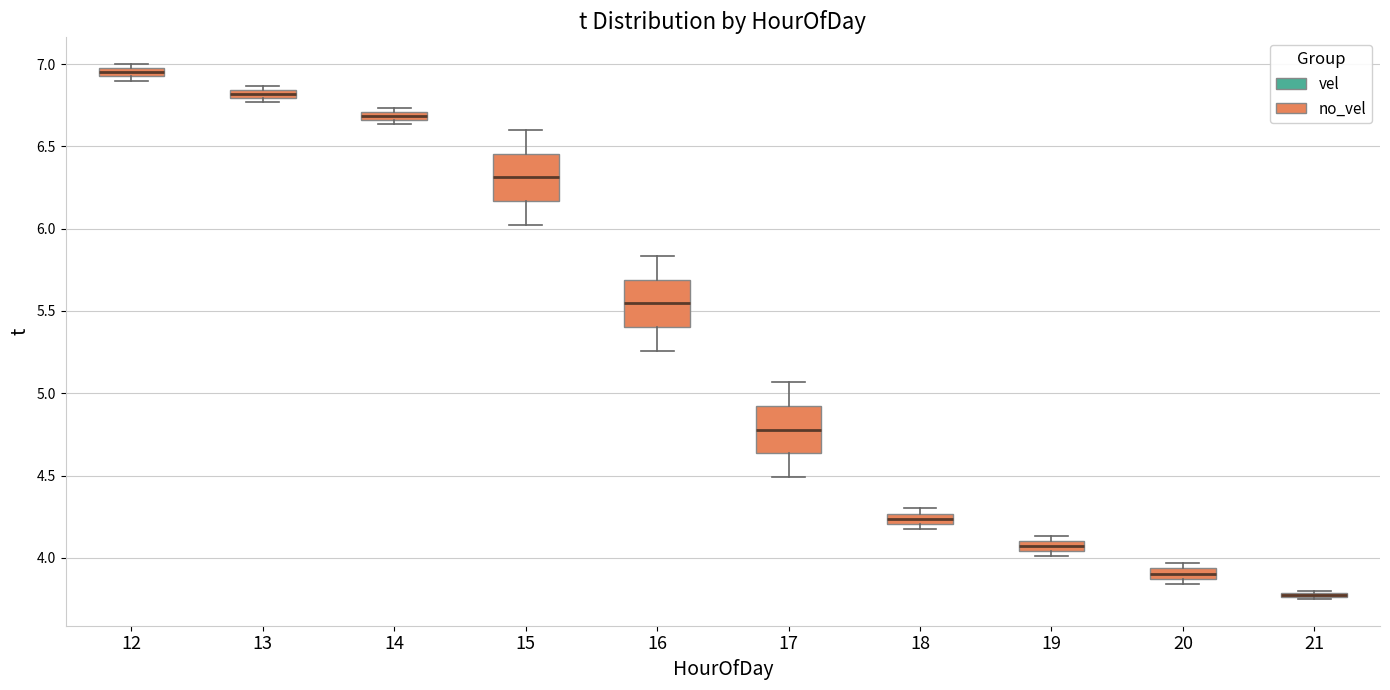

Where does the upper whisker of the box at x = 17 end on the y-axis? The values are not printed on the chart, so give them approximately, as read against the axis.

5.05